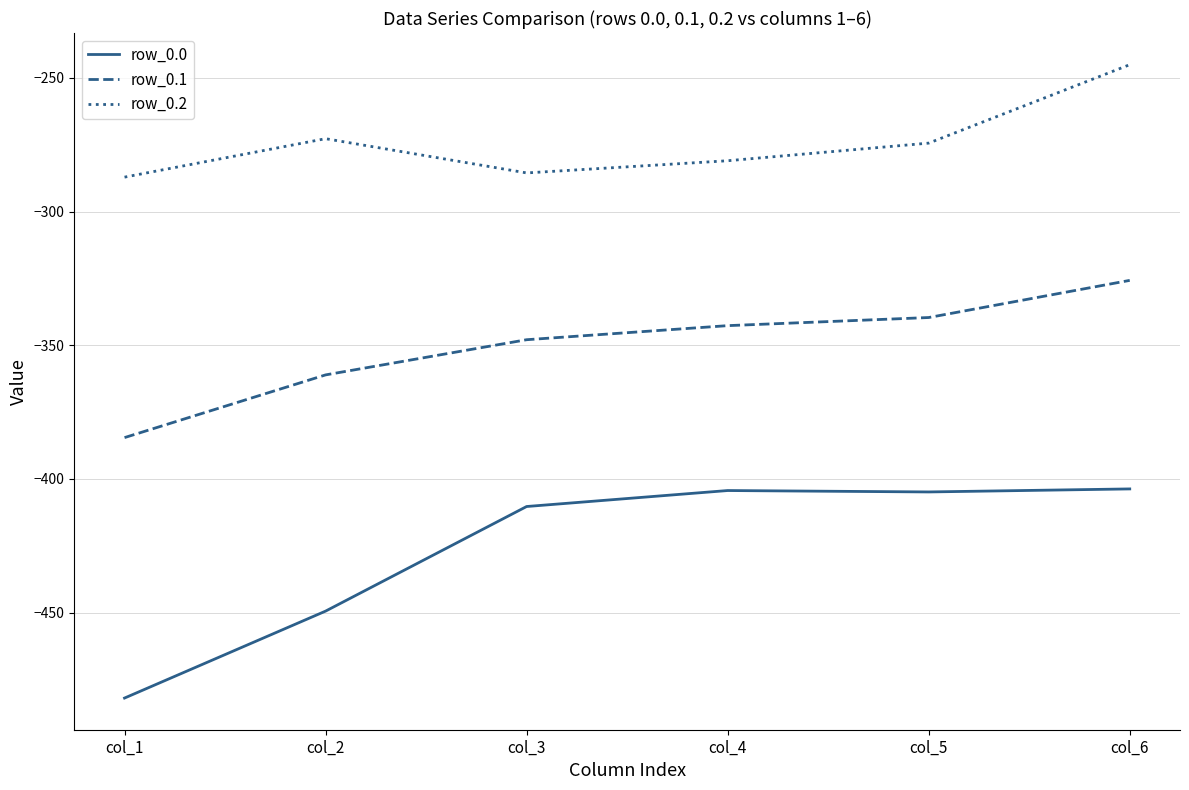

How many lines are shown in the chart?

3